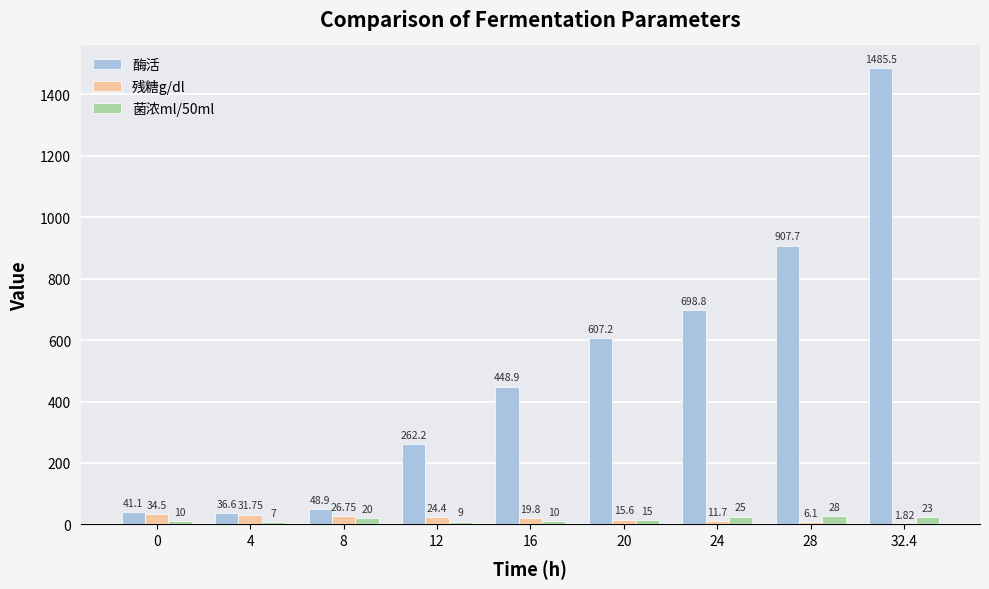

Is the value of 酶活 at 0 greater than the value of 残糖g/dl at 24?

Yes